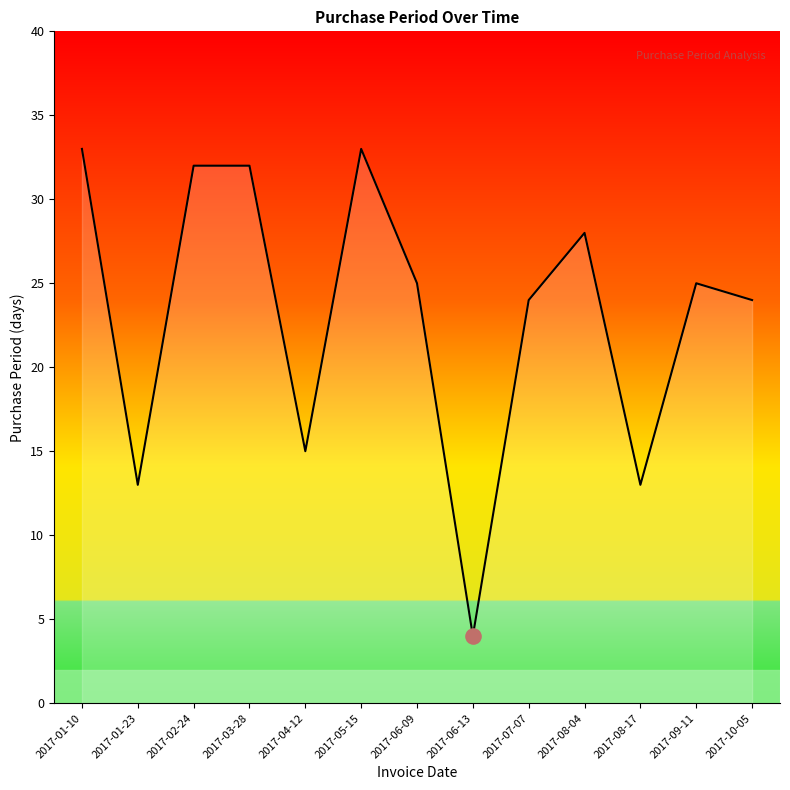

What is the ratio of the value at 2017-06-13 to the value at 2017-01-23?

0.3